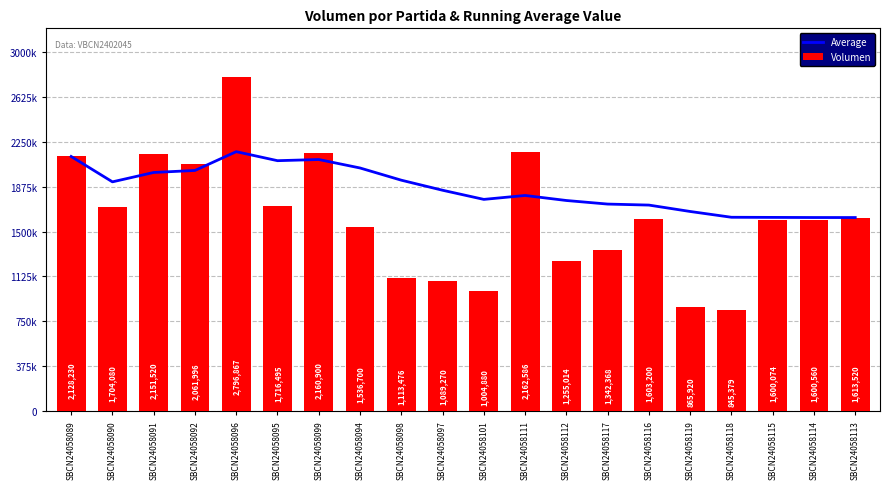

Which series has the largest total across all categories?

Average